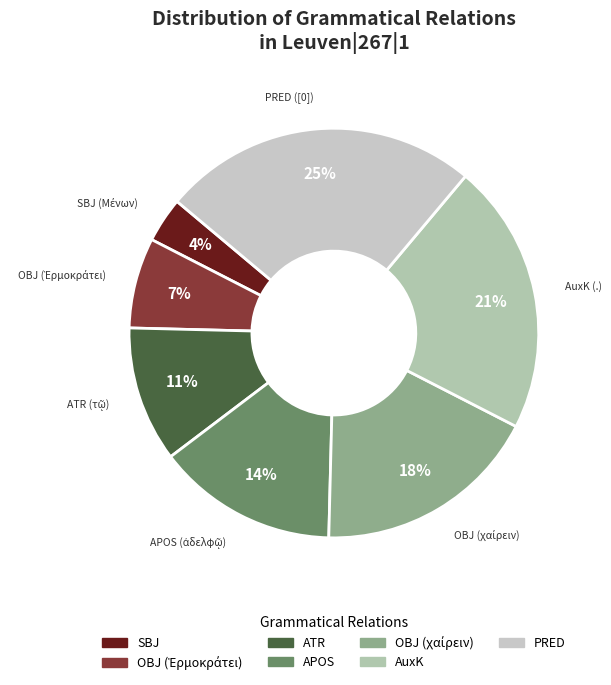

Which category has the smallest portion of the pie?

SBJ (Μένων)